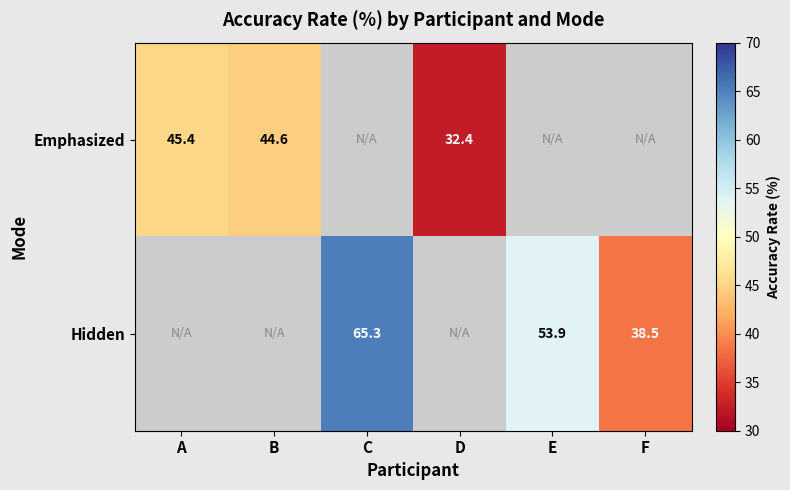

True or false: Emphasized has a value of 76.2 at B.

False